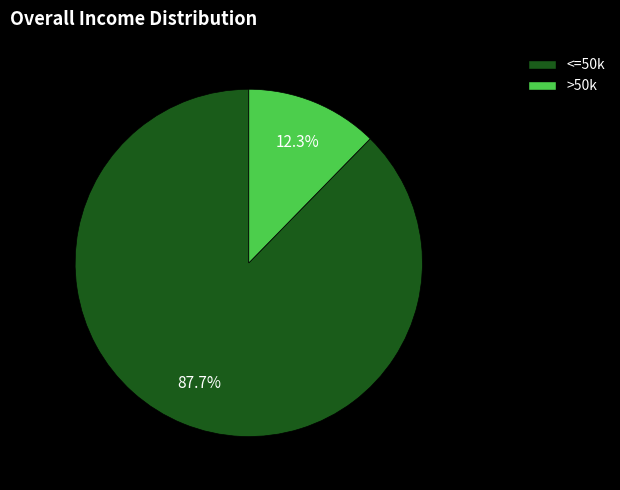

Does any single category account for the majority?

Yes